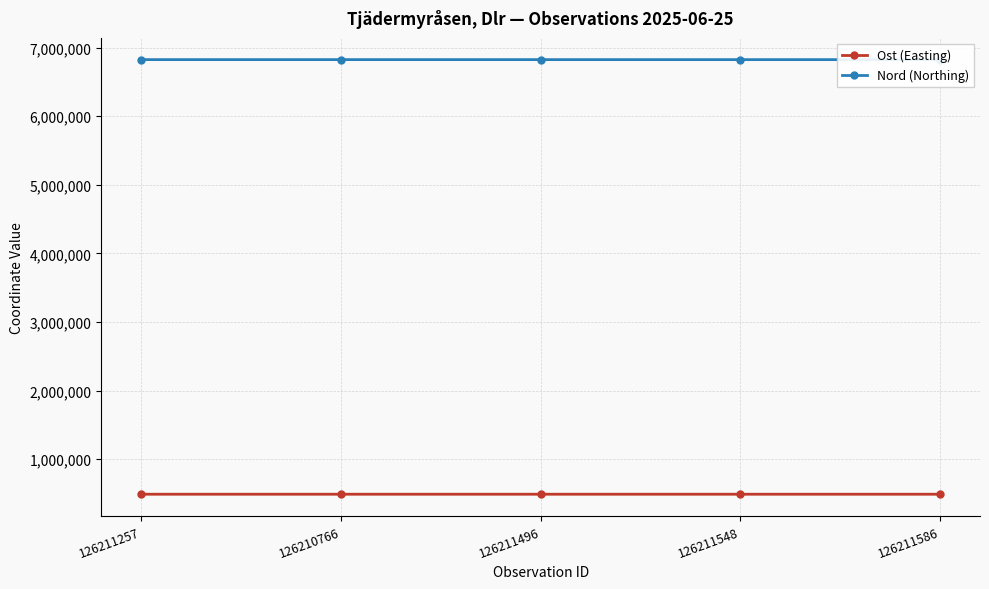

True or false: Nord (Northing) and Ost (Easting) cross at least once.

False